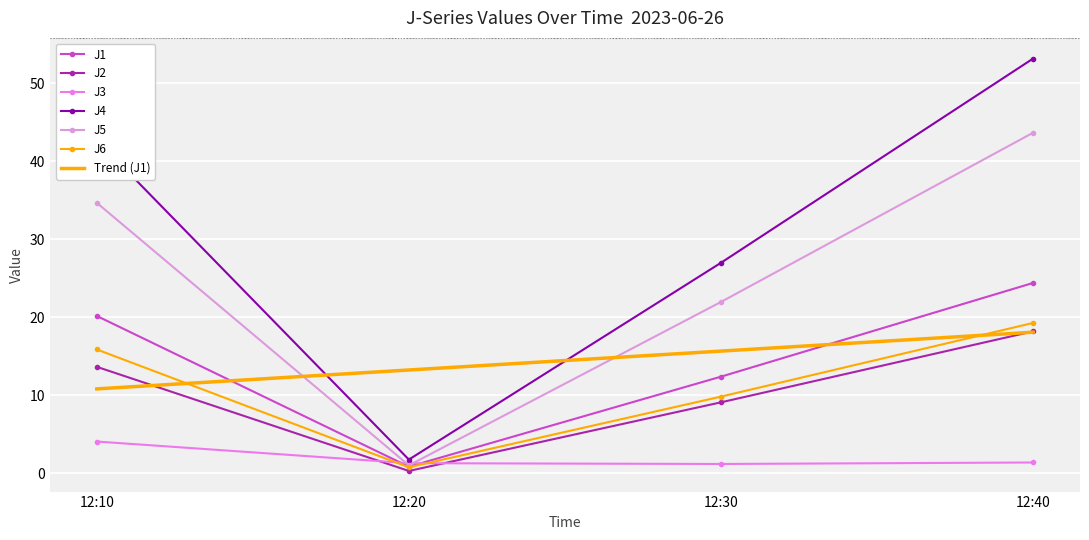

Which series ends up on top after the final intersection of J3 and J5?

J5